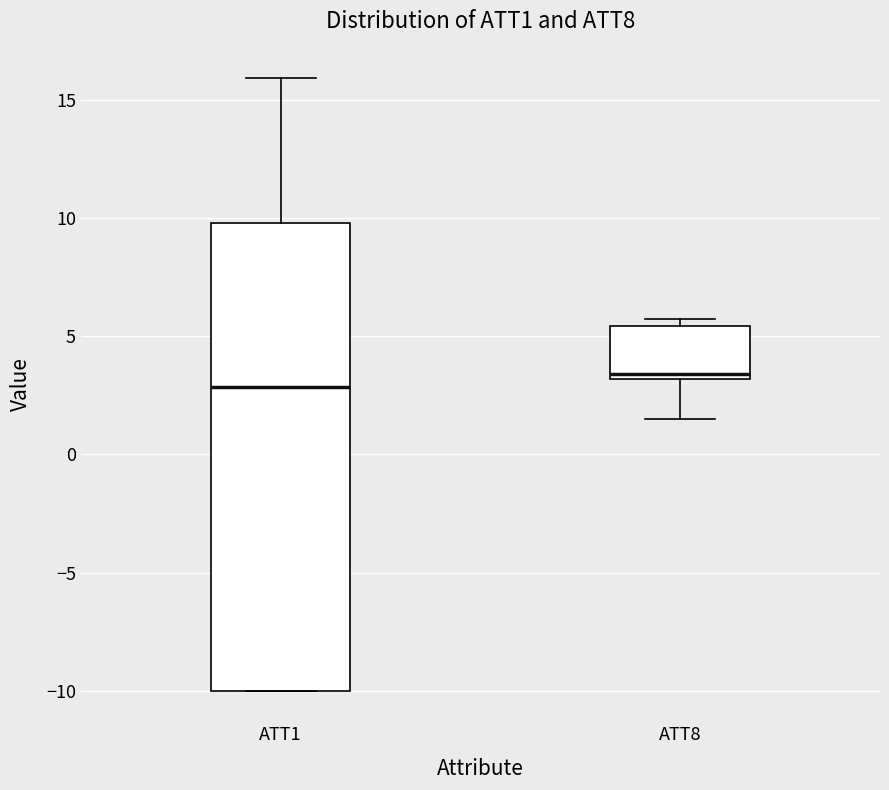

Reading left to right, read every box against the y-axis: the position of its median line, the range the box covers, and the ends of its whiskers. The values are not printed on the chart, so give them approximately, as read against the axis.

ATT1: median 3.0, box -10.0 to 10.0, whiskers -10.0 to 16.0
ATT8: median 3.5, box 3.0 to 5.5, whiskers 1.5 to 6.0